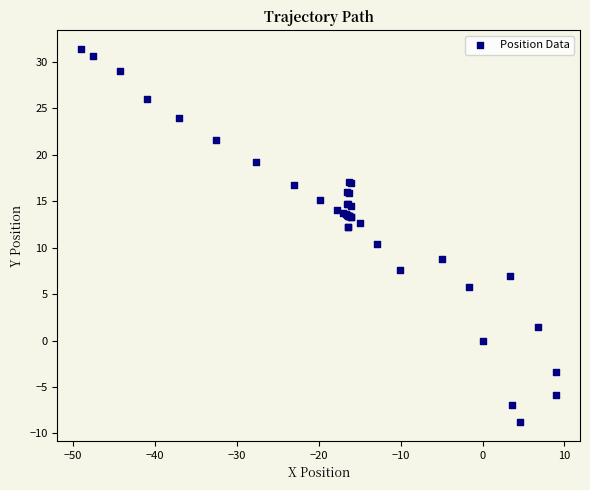

What Y value in the scatter plot is closest to 11?

10.4